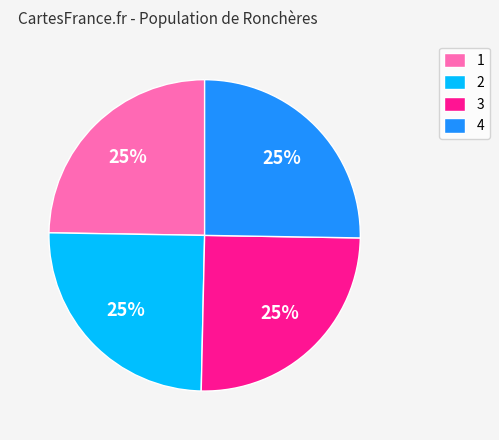

True or false: 1 accounts for 25% of the total.

True